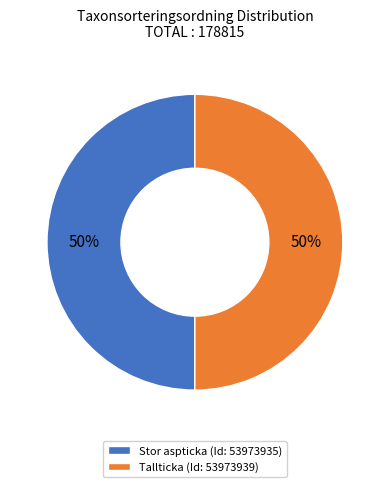

Is the sum of Stor aspticka (Id: 53973935) and Tallticka (Id: 53973939) greater than half?

Yes